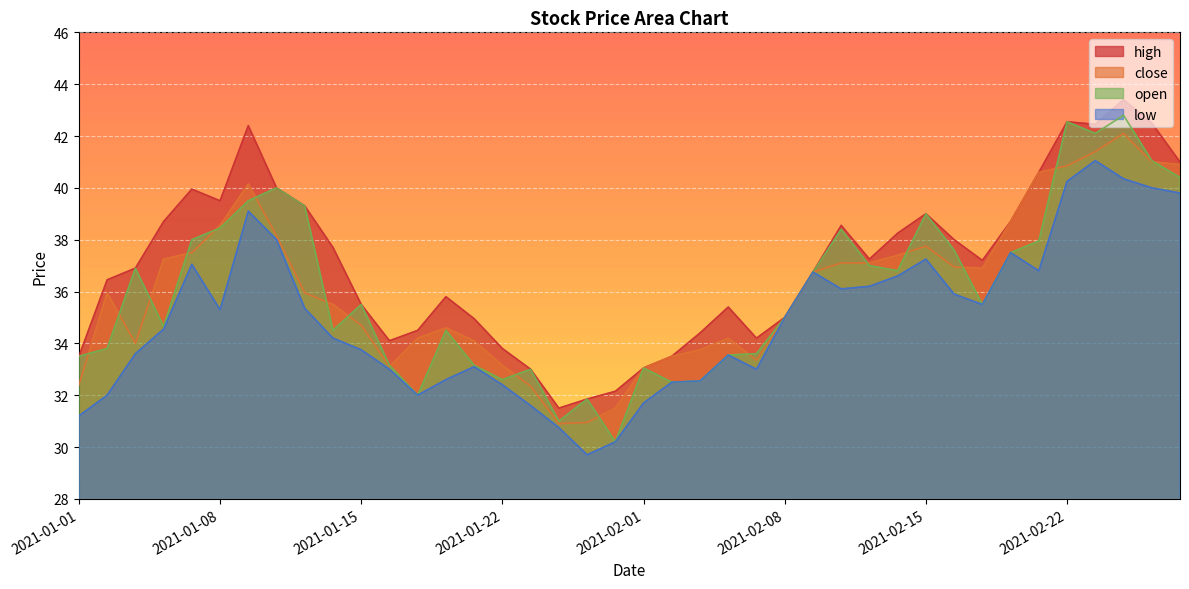

What is the average value of the close series?

36.1